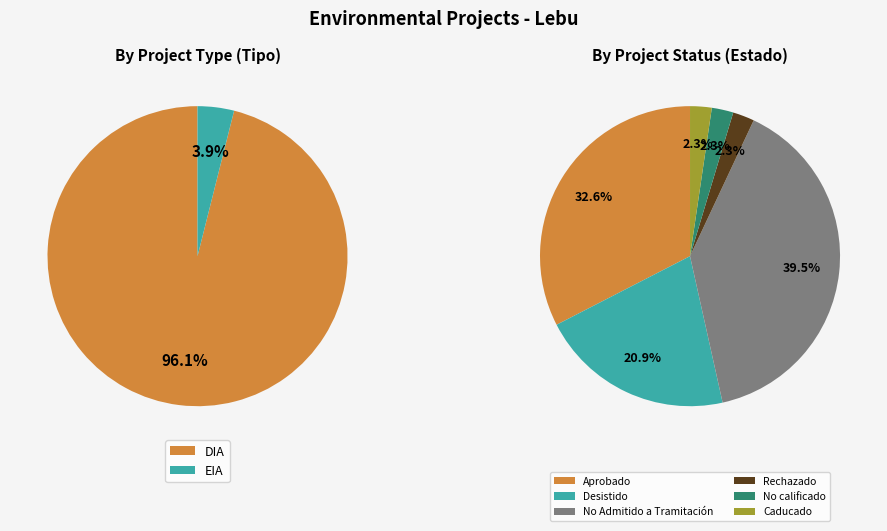

Is there a majority slice in this chart?

Yes